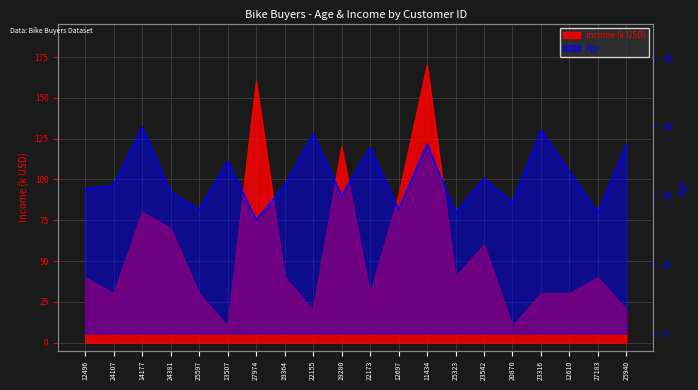

What is the difference between the maximum and minimum values in the Income series?

160